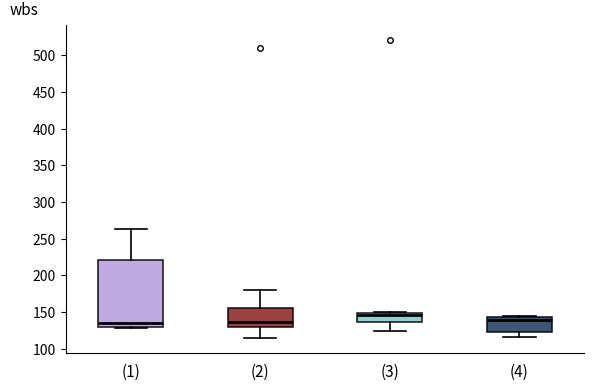

Where is the lower edge of the box for (3) on the y-axis? The values are not printed on the chart, so give them approximately, as read against the axis.

135